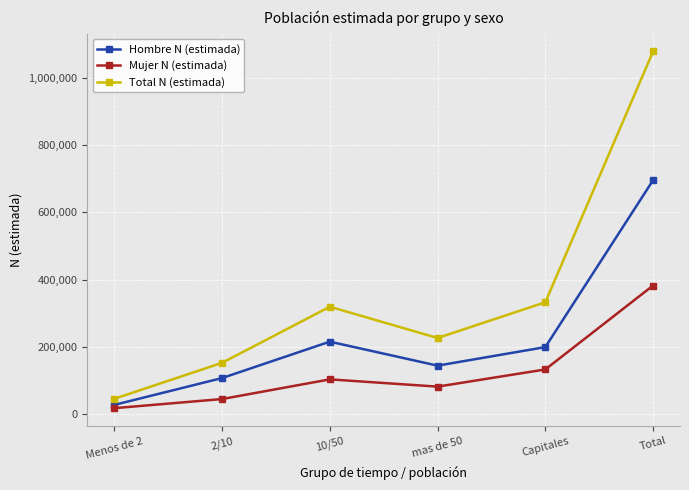

Where is Hombre N (estimada) nearest to the value 361764?

10/50